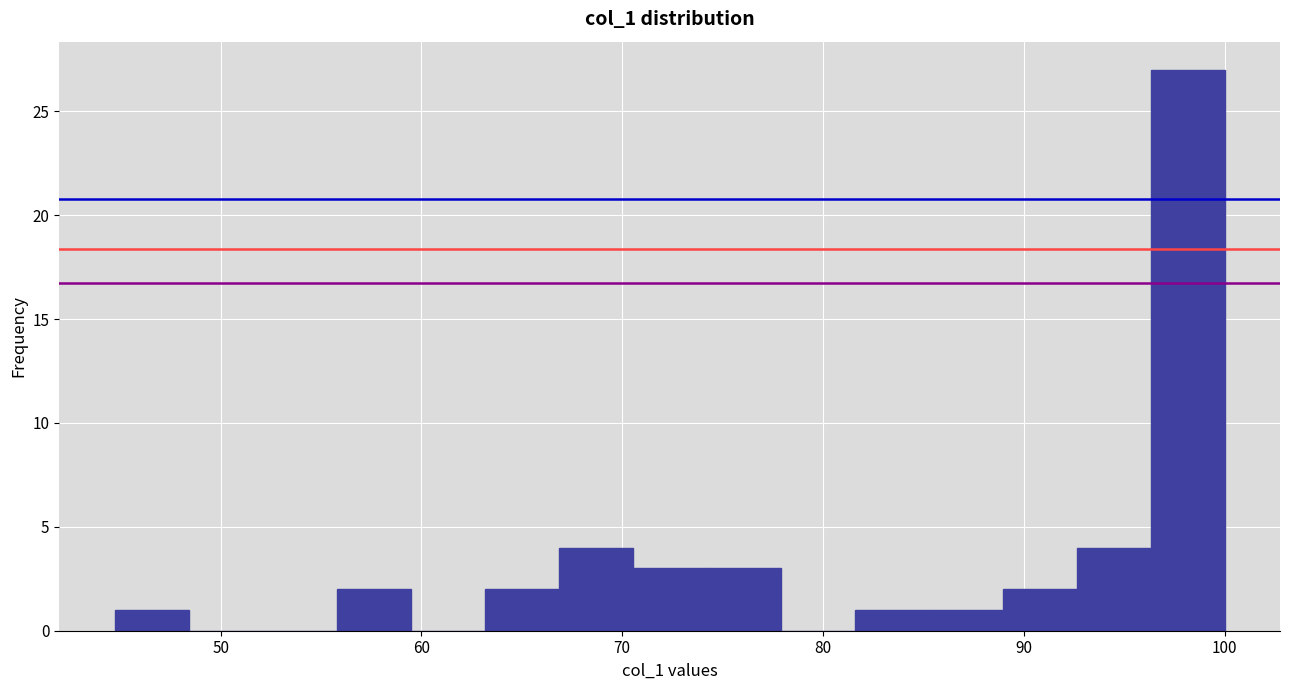

Read against the x-axis, roughly where is the centre of the tallest bar?

98